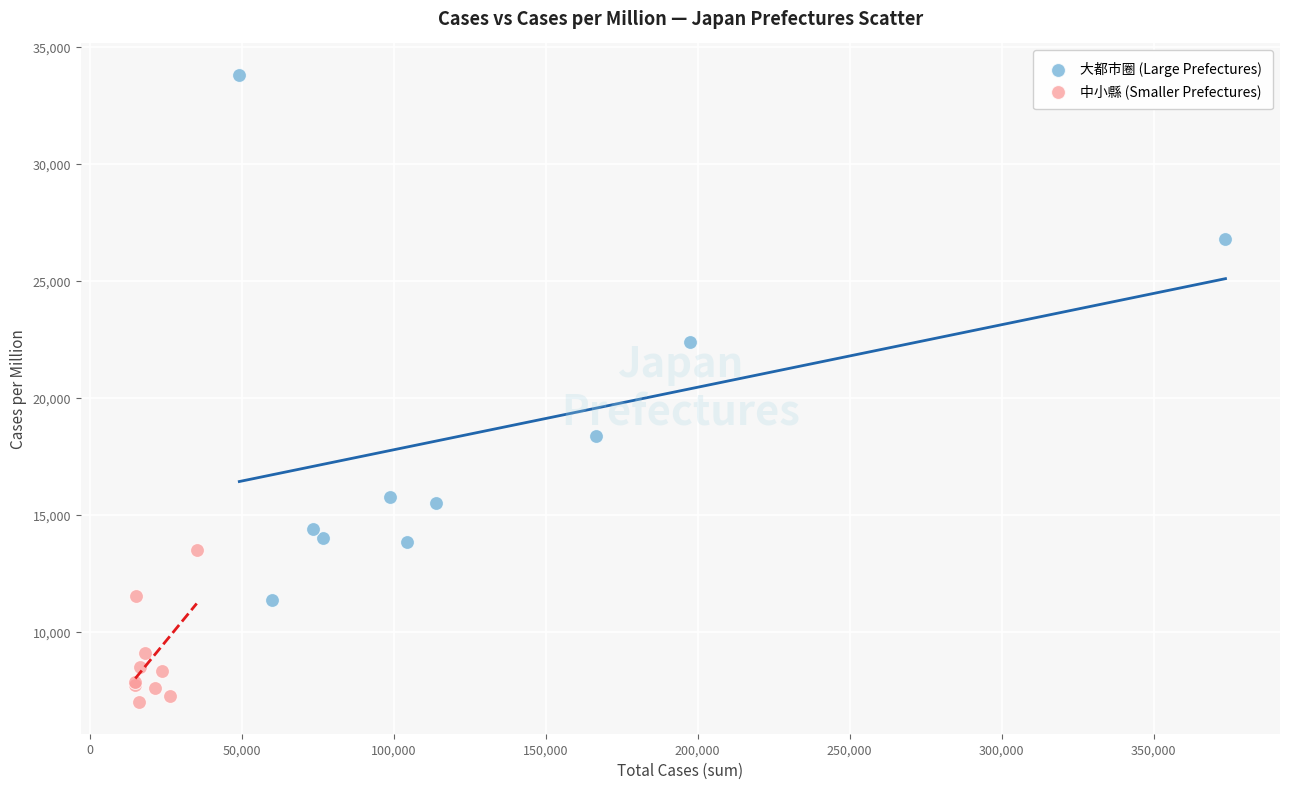

Which series contains the lowest Y value?

中小縣 (Smaller Prefectures)